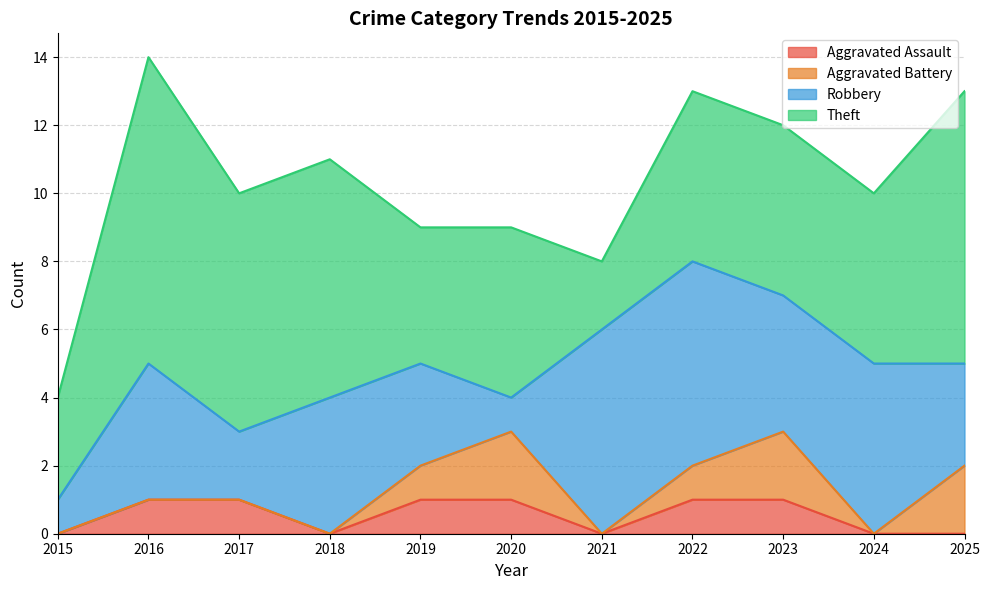

Reading left to right, list all the values displayed in this chart.

Aggravated Assault: 2015=0	2016=1	2017=1	2018=0	2019=1	2020=1	2021=0	2022=1	2023=1	2024=0	2025=0
Aggravated Battery: 2015=0	2016=0	2017=0	2018=0	2019=1	2020=2	2021=0	2022=1	2023=2	2024=0	2025=2
Robbery: 2015=1	2016=4	2017=2	2018=4	2019=3	2020=1	2021=6	2022=6	2023=4	2024=5	2025=3
Theft: 2015=3	2016=9	2017=7	2018=7	2019=4	2020=5	2021=2	2022=5	2023=5	2024=5	2025=8